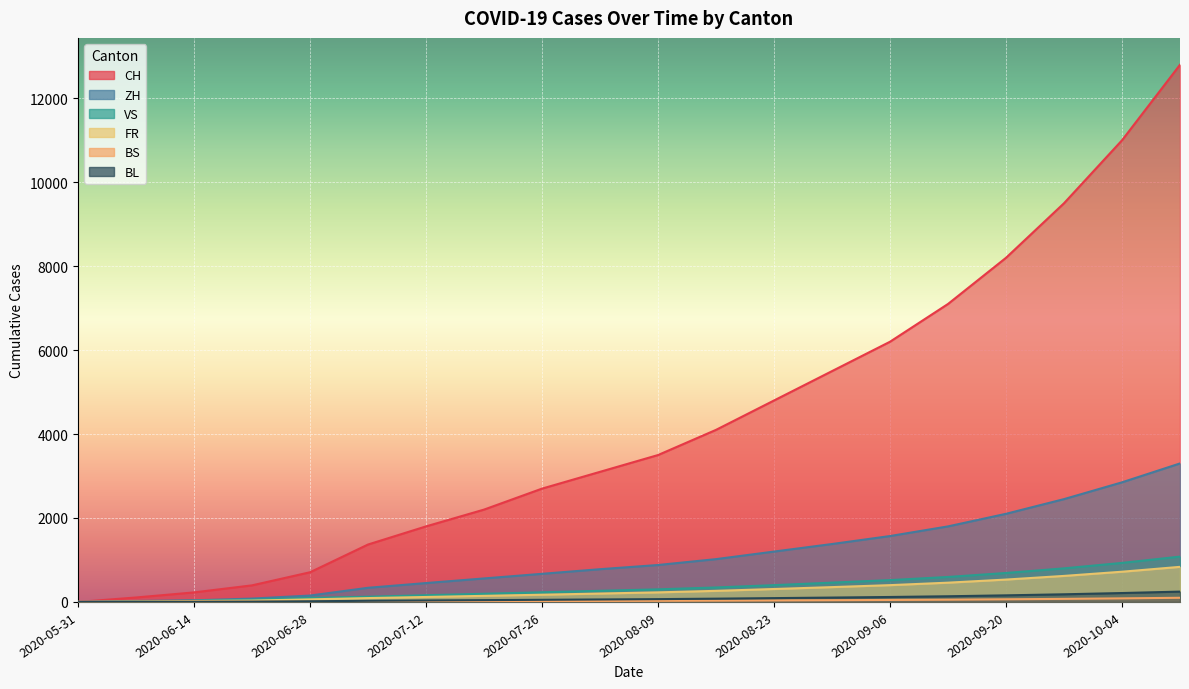

List the labels in order of FR value, largest first.

2020-10-11, 2020-10-04, 2020-09-27, 2020-09-20, 2020-09-13, 2020-09-06, 2020-08-30, 2020-08-23, 2020-08-16, 2020-08-09, 2020-08-02, 2020-07-26, 2020-07-19, 2020-07-12, 2020-07-05, 2020-06-28, 2020-06-21, 2020-06-14, 2020-06-07, 2020-05-31